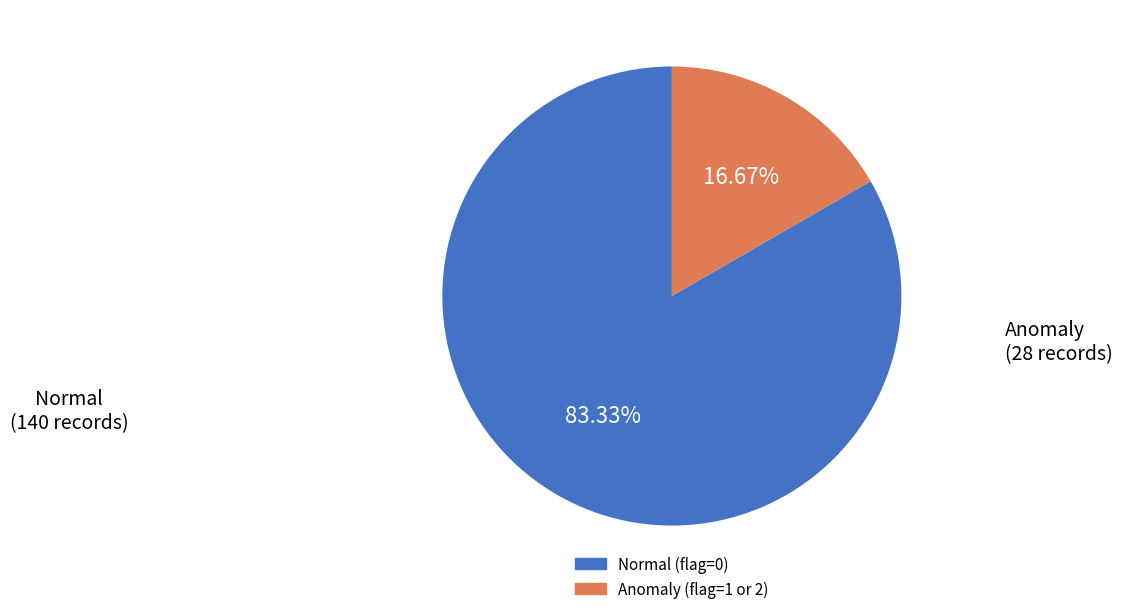

Is there any slice that represents more than half of the pie?

Yes